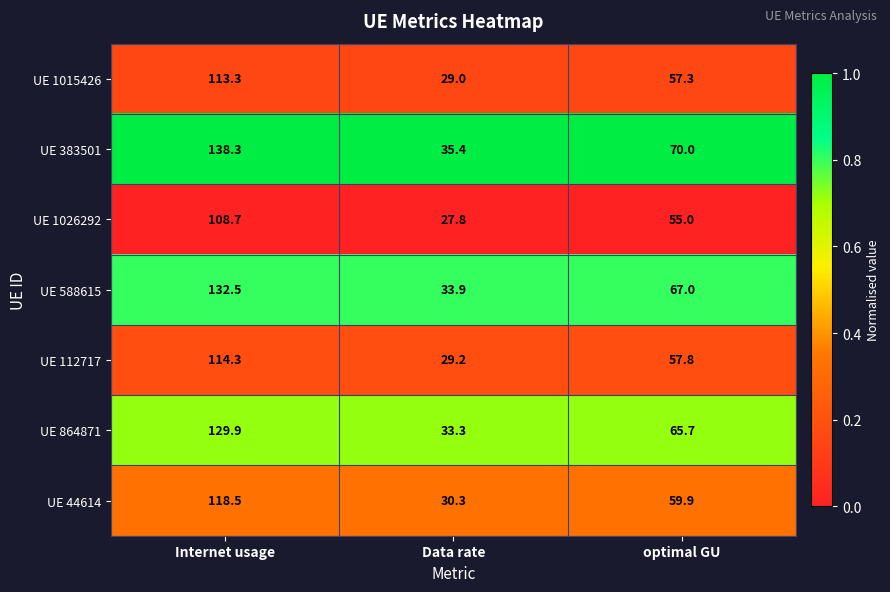

Rank the series at Data rate from highest to lowest value.

UE 383501, UE 588615, UE 864871, UE 44614, UE 112717, UE 1015426, UE 1026292